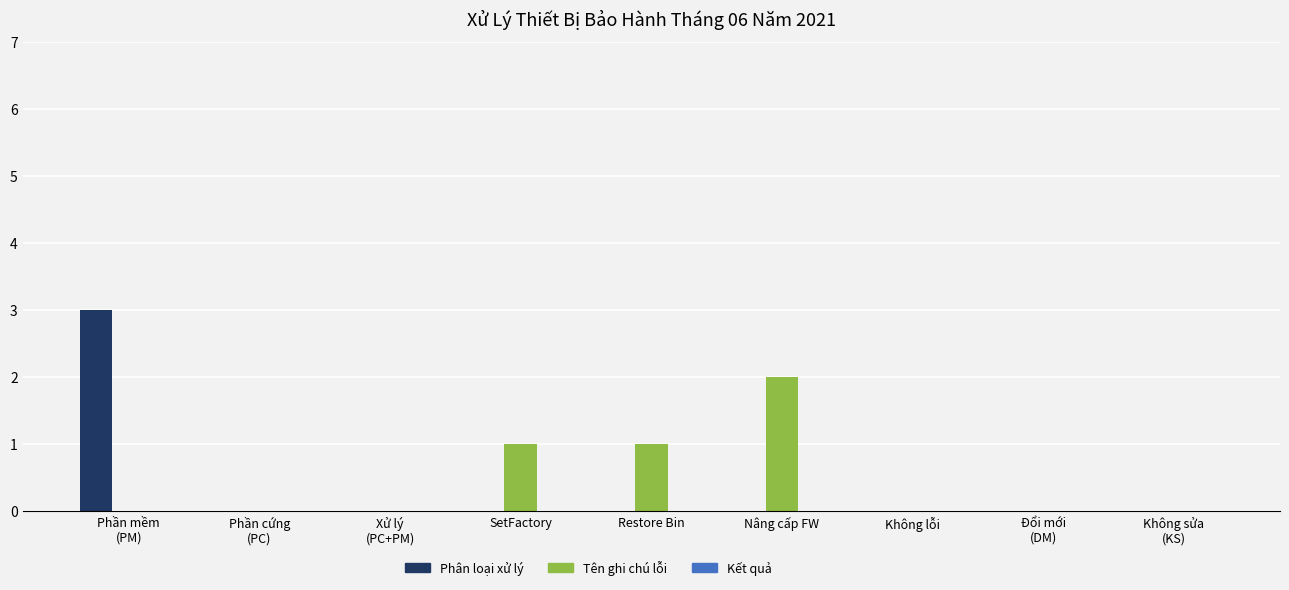

What is the maximum value for Phân loại xử lý?

3